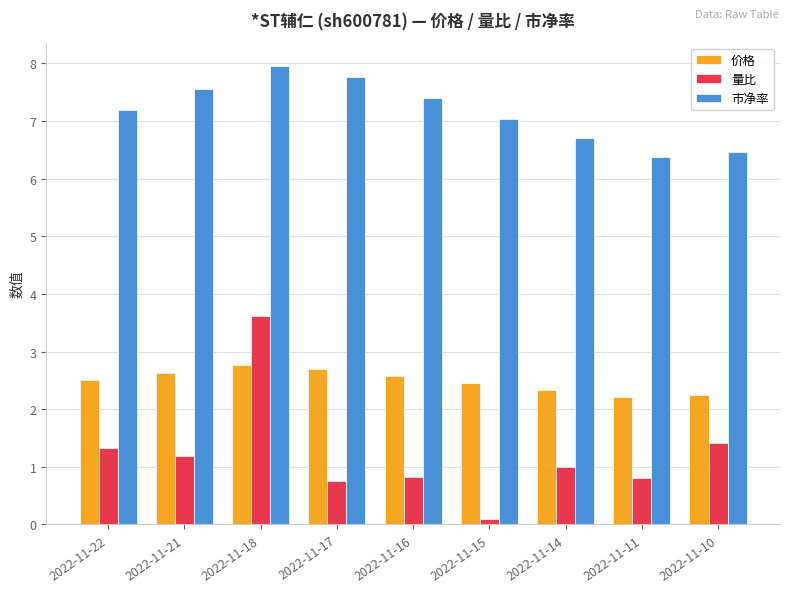

Which category has the lowest value across all series?

2022-11-15